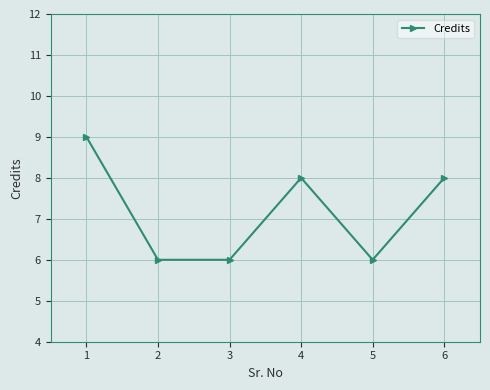

What is the minimum value shown in the chart?

6